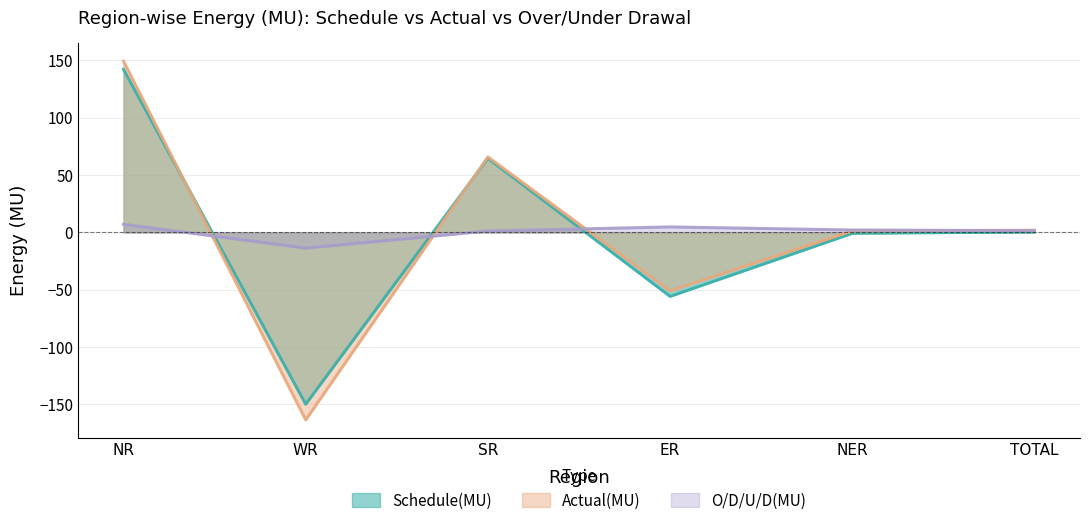

What position from the right is NR?

6